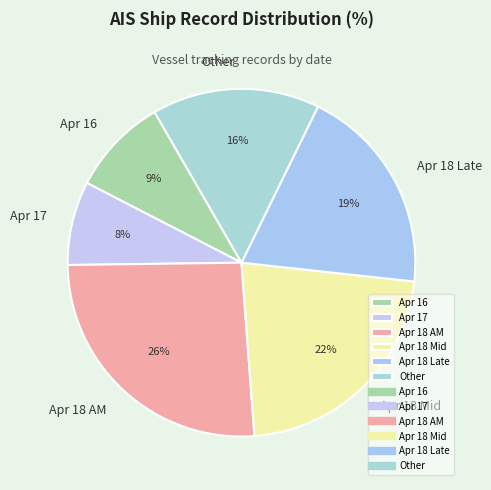

How many slices are in this pie chart?

6